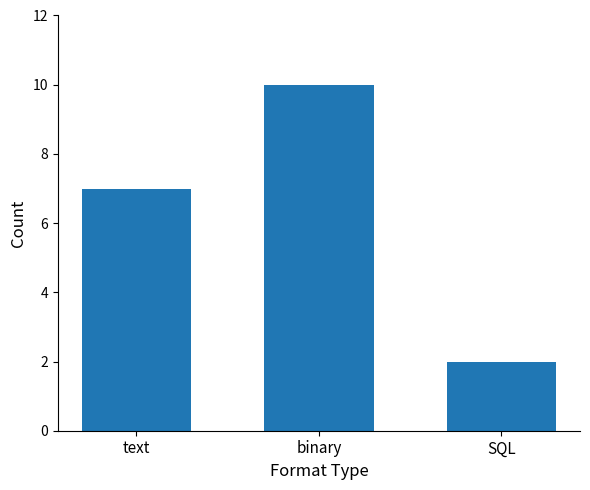

What is the approximate value at binary?

10